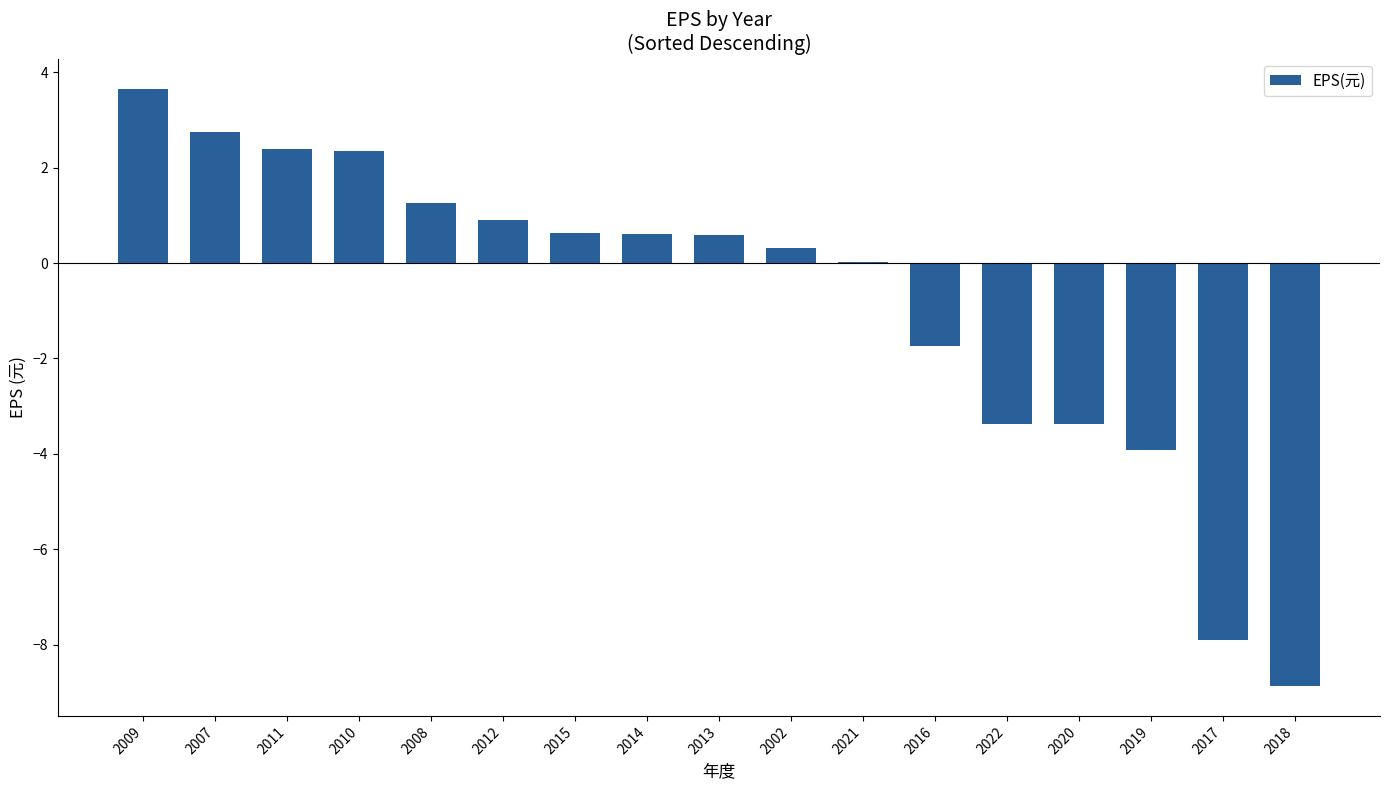

How many series are shown in this chart?

1